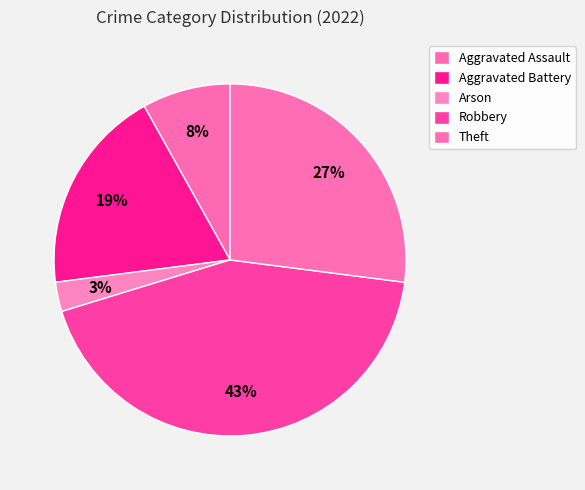

How many segments does this pie chart have?

5